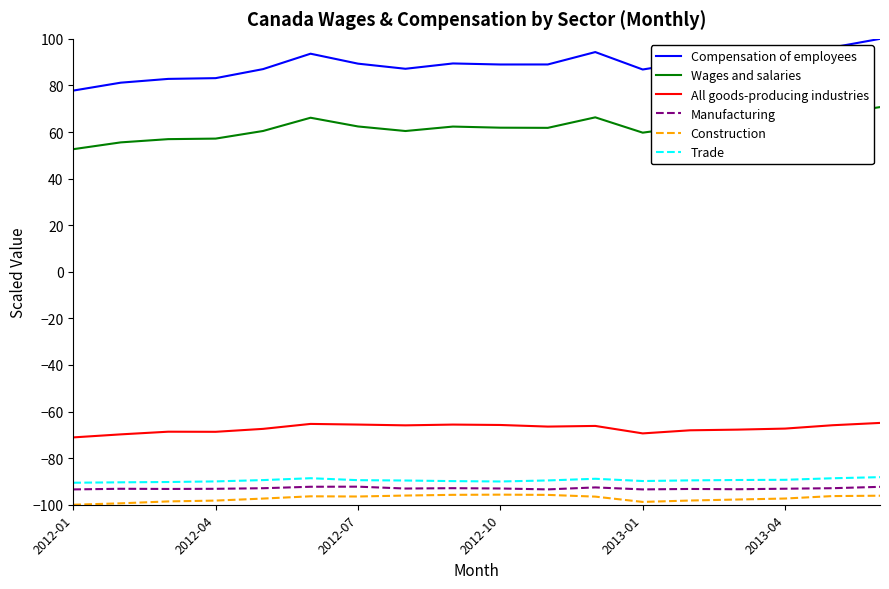

True or false: Manufacturing and All goods-producing industries cross at least once.

False